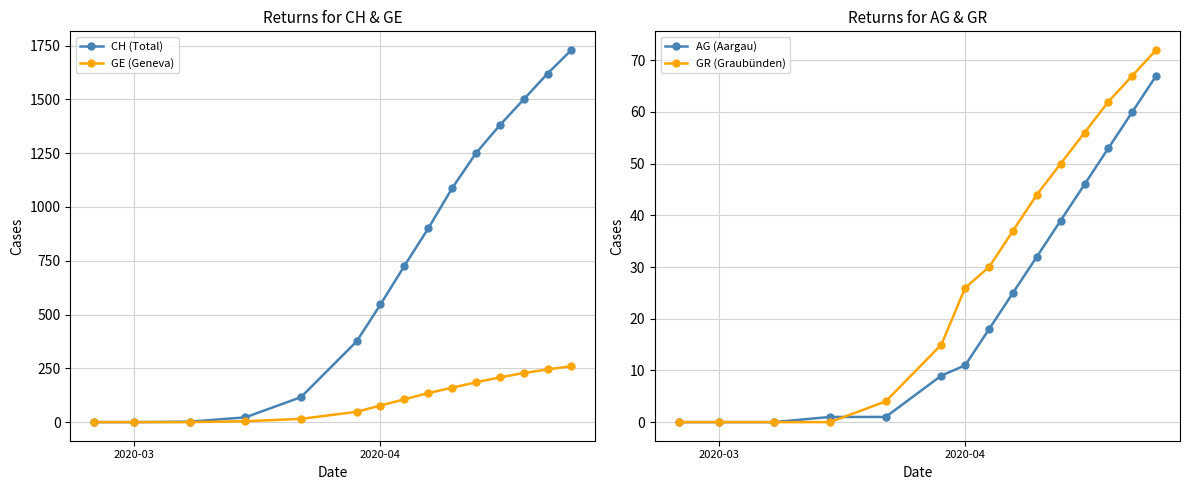

What is the maximum value shown in the chart?

1730